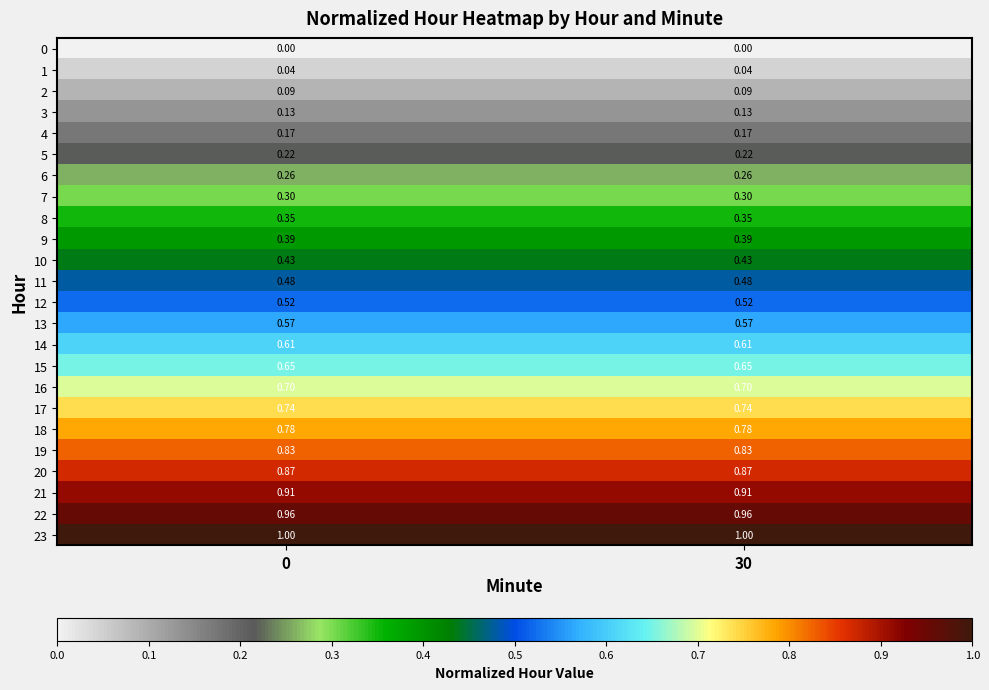

Is the value of 13 at 0 greater than the value of 0 at 30?

Yes